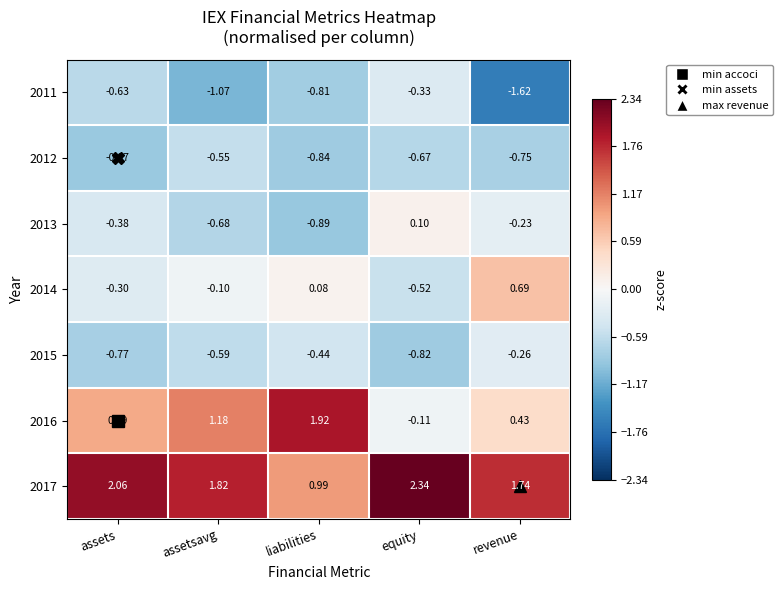

Is the value of 2013 at liabilities greater than the value of 2011 at assets?

No